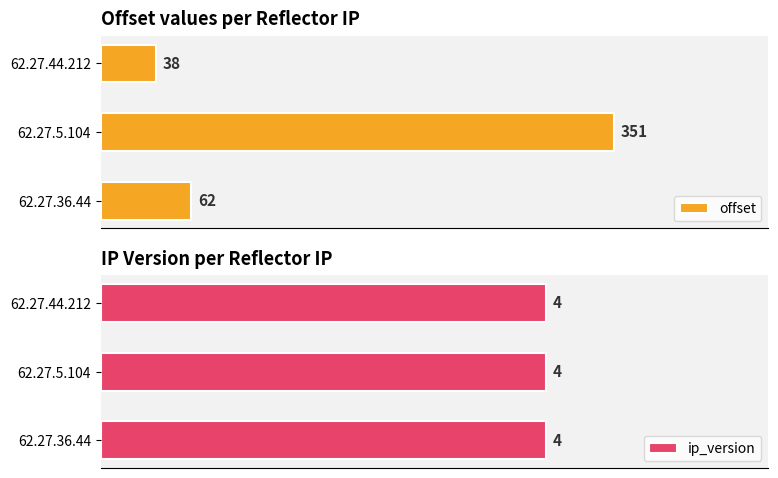

What is the sum of all offset values?

451.0